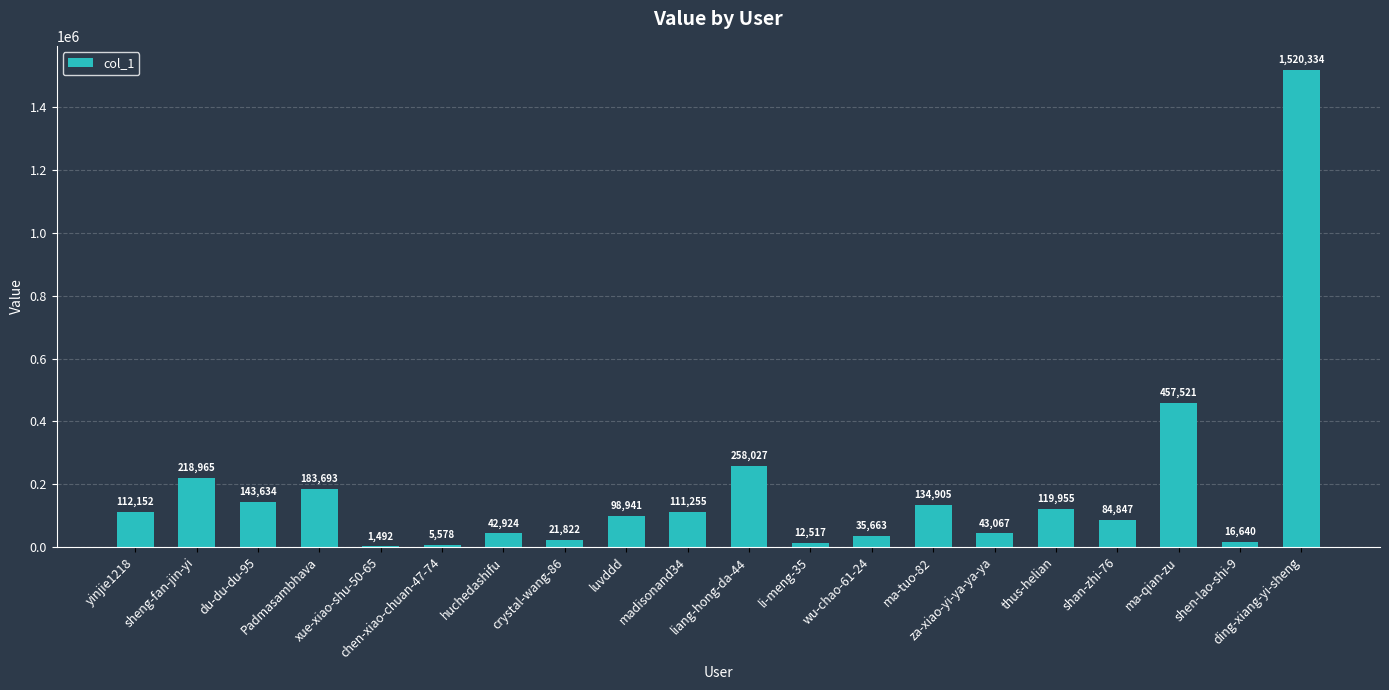

What is the sum of all values?

3623932